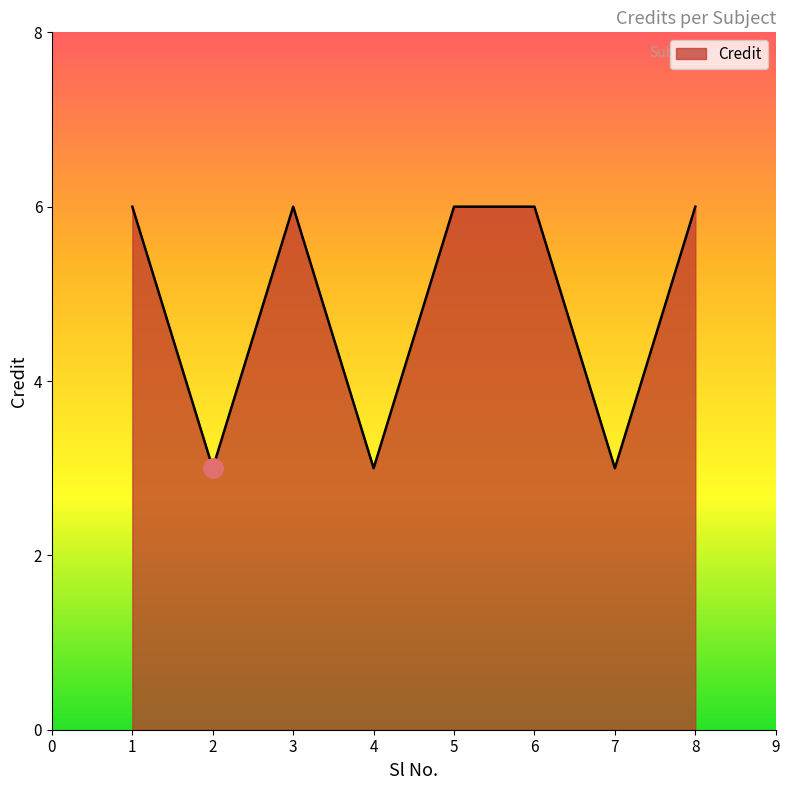

Count the number of categories in the chart.

8